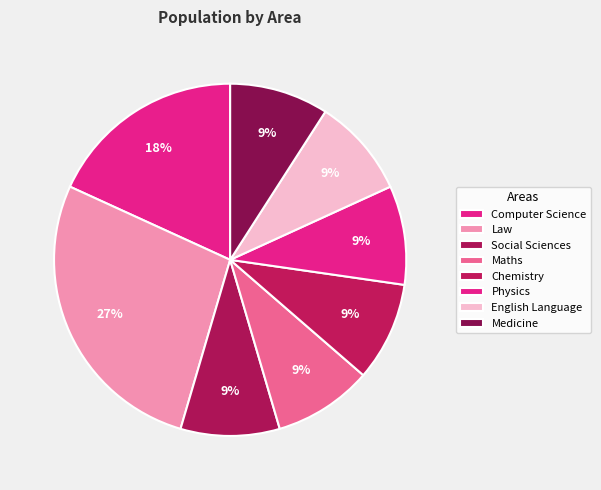

Count the number of slices in the pie.

8